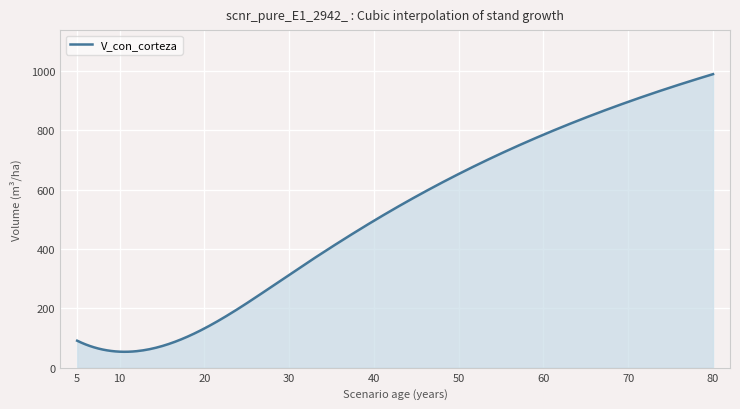

What is the difference between the maximum and minimum values?

935.1